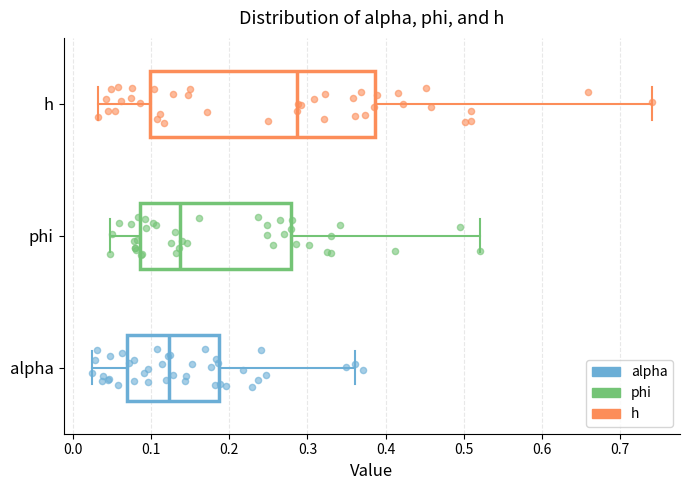

Reading bottom to top, transcribe this box plot: for each box, give where its median line is, the range the box spans, and where its two whiskers end, as read against the x-axis. The values are not printed on the chart, so give them approximately, as read against the axis.

alpha: median 0.12, box 0.07 to 0.19, whiskers 0.02 to 0.36
phi: median 0.14, box 0.09 to 0.28, whiskers 0.05 to 0.52
h: median 0.29, box 0.10 to 0.39, whiskers 0.03 to 0.74